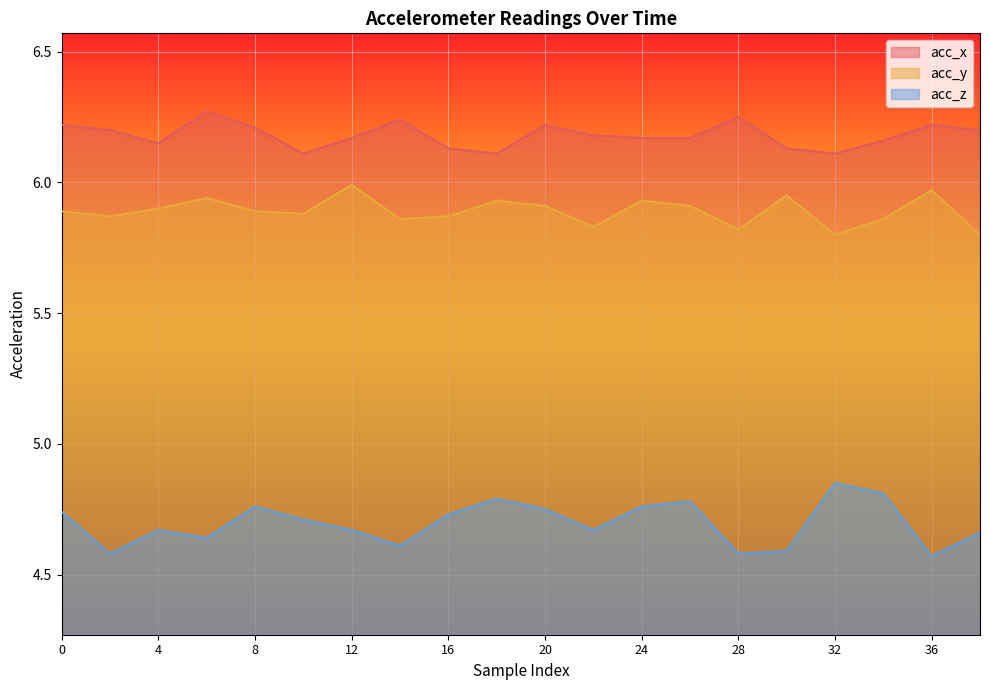

Is it true that acc_z equals 8.0 at 36?

False